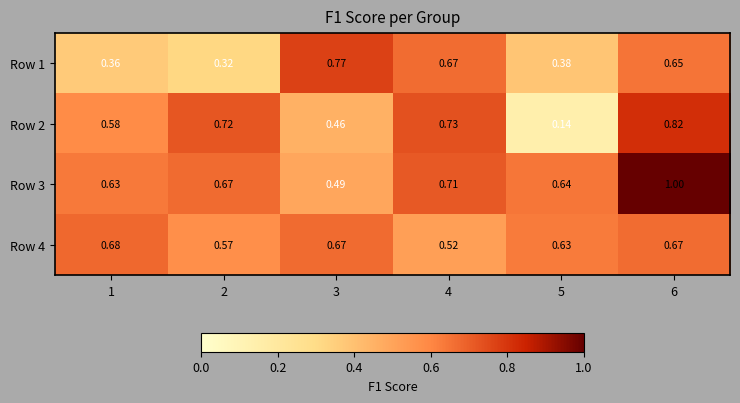

Is the value of Row 1 at 1 greater than the value of Row 4 at 5?

No